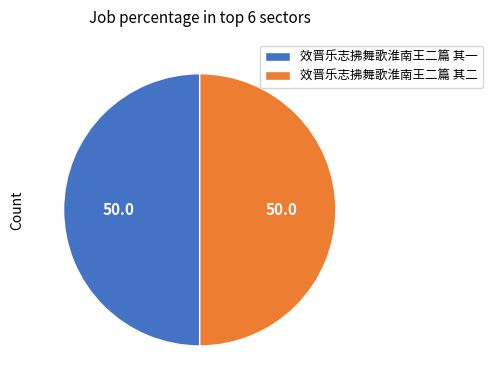

Approximately how many times larger is the value at 效晋乐志拂舞歌淮南王二篇 其一 compared to 效晋乐志拂舞歌淮南王二篇 其二?

1.0